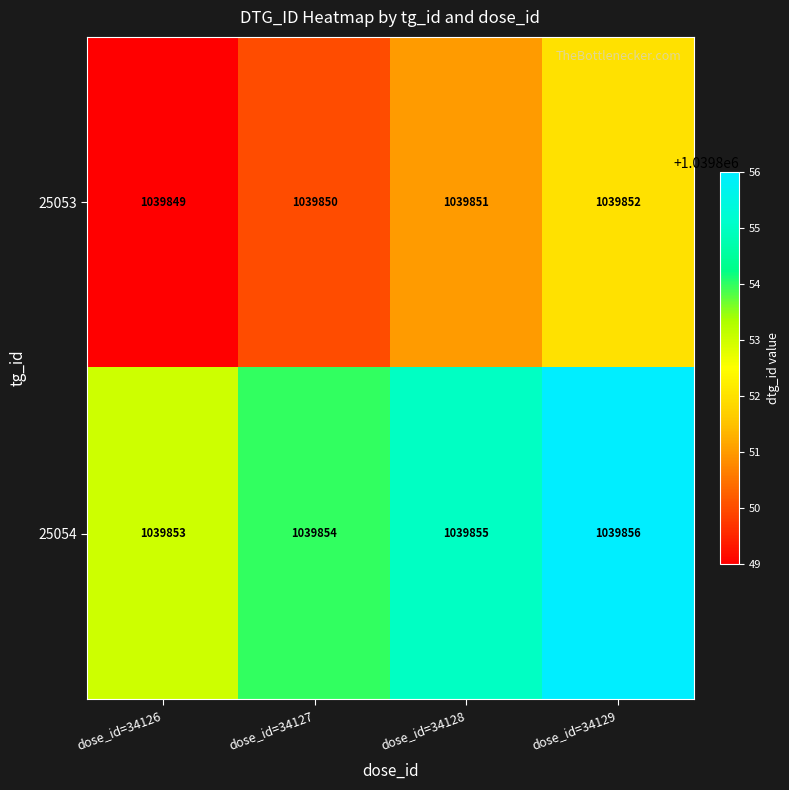

What is the maximum value shown in the chart?

1039856